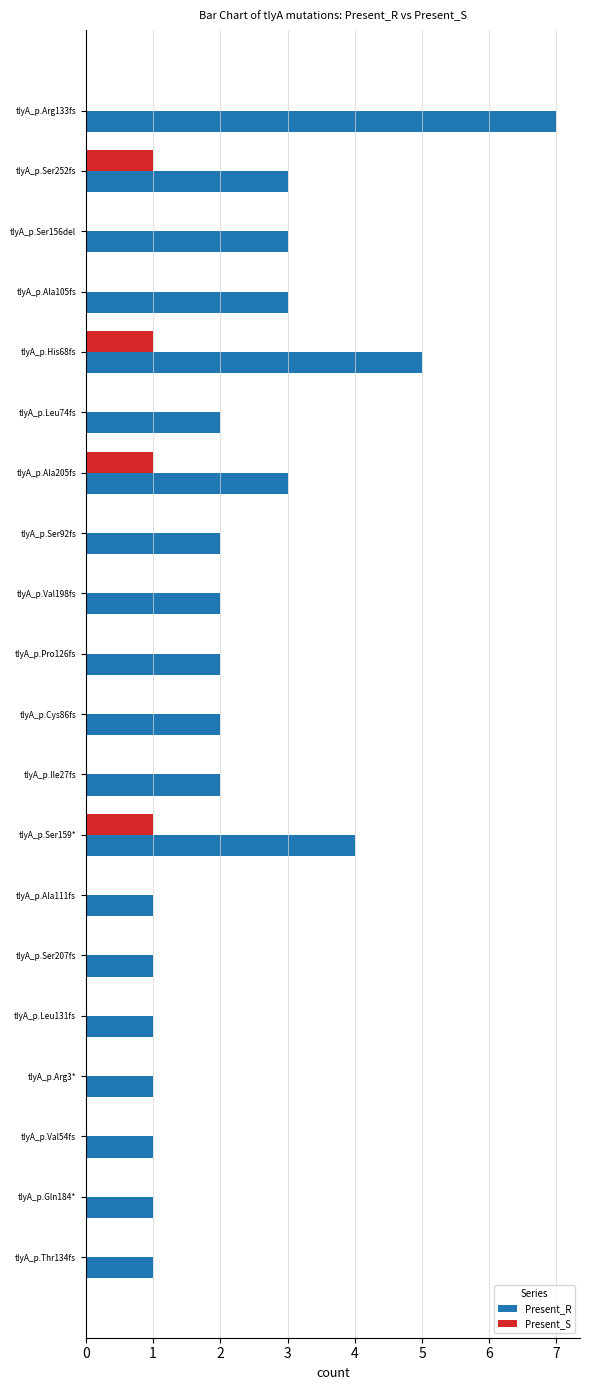

At which category is the sum across all series the highest?

tlyA_p.Arg133fs